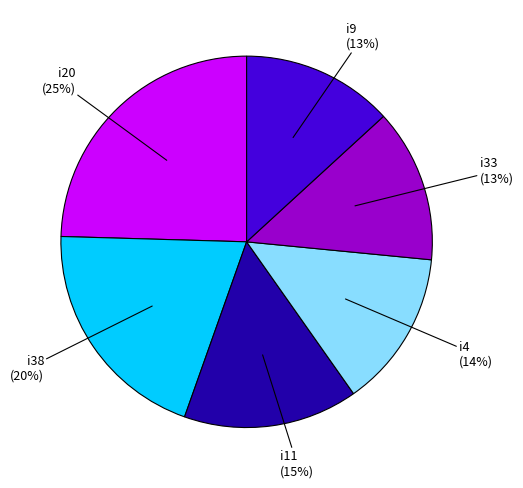

Does any single category account for the majority?

No